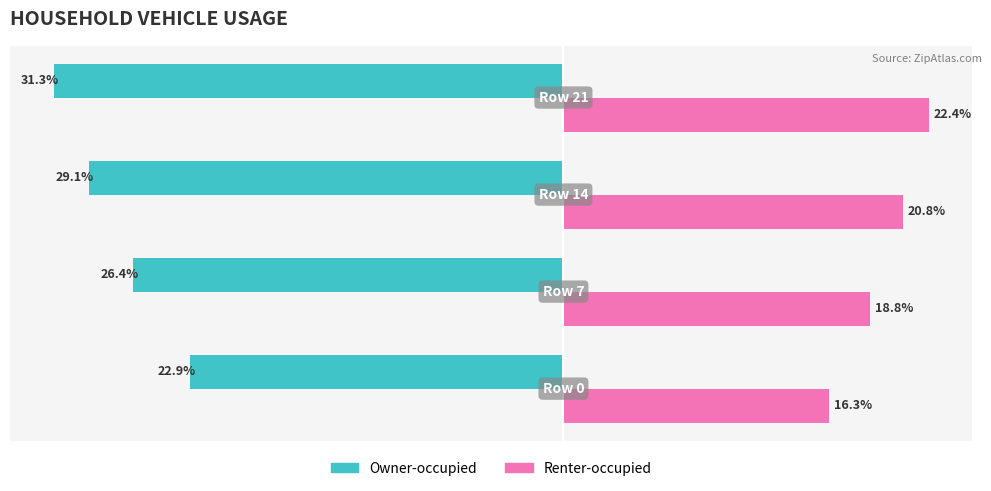

Which series has the widest spread of values?

Owner-occupied